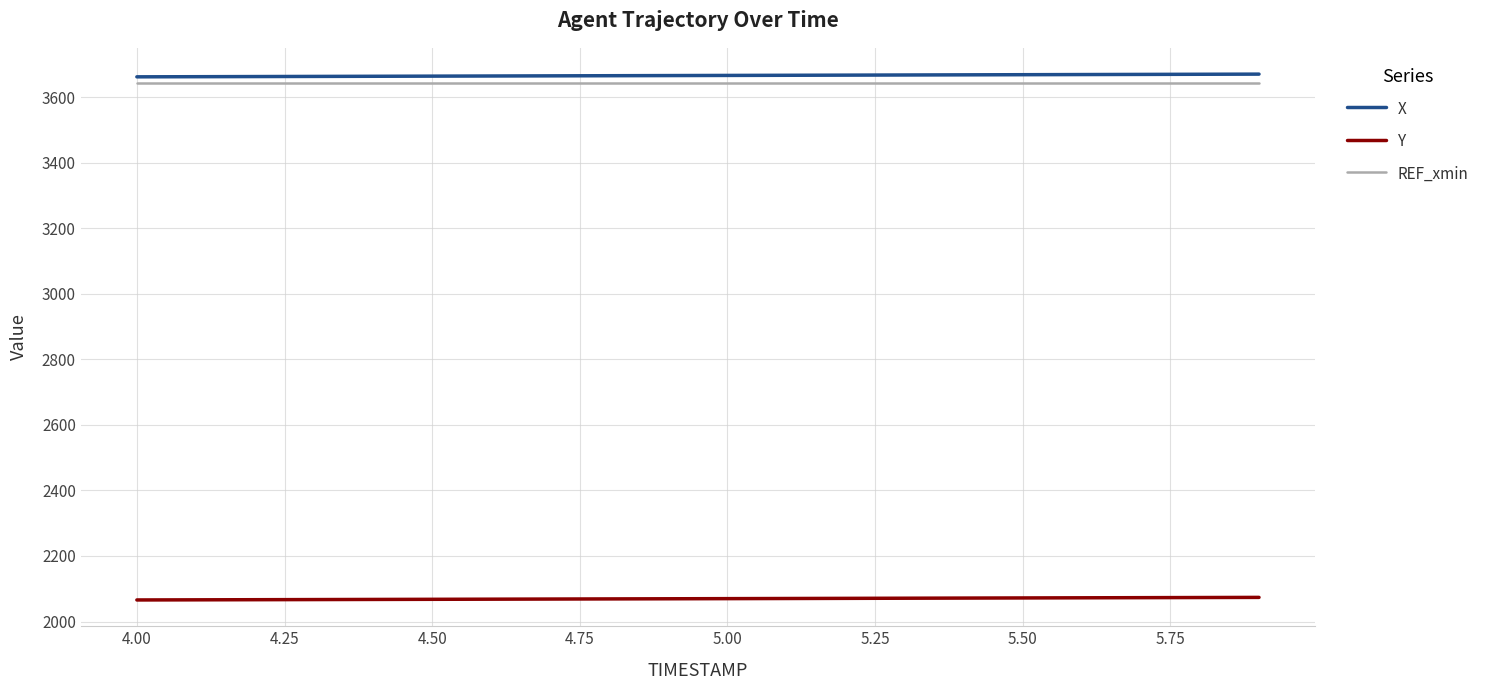

True or false: Y and X intersect in this chart.

False